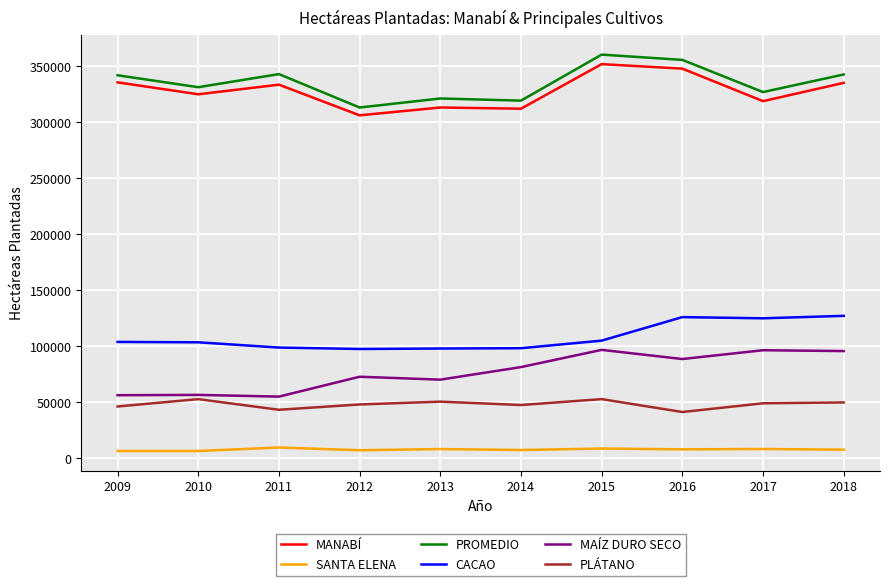

Between 2009 and 2015, which series saw the biggest shift?

MAÍZ DURO SECO